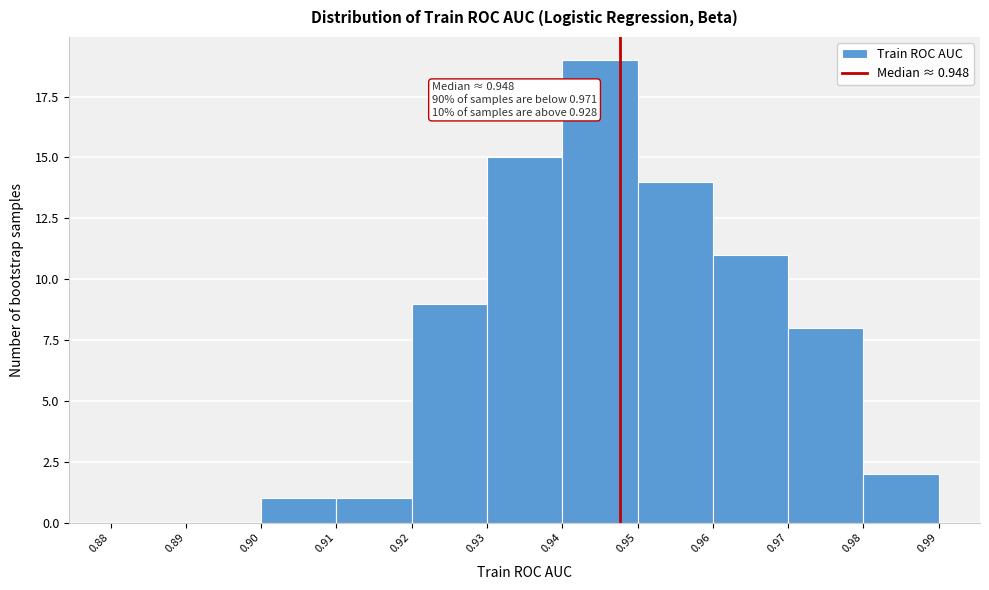

Which range on the x-axis has the tallest bar?

0.94 to 0.95